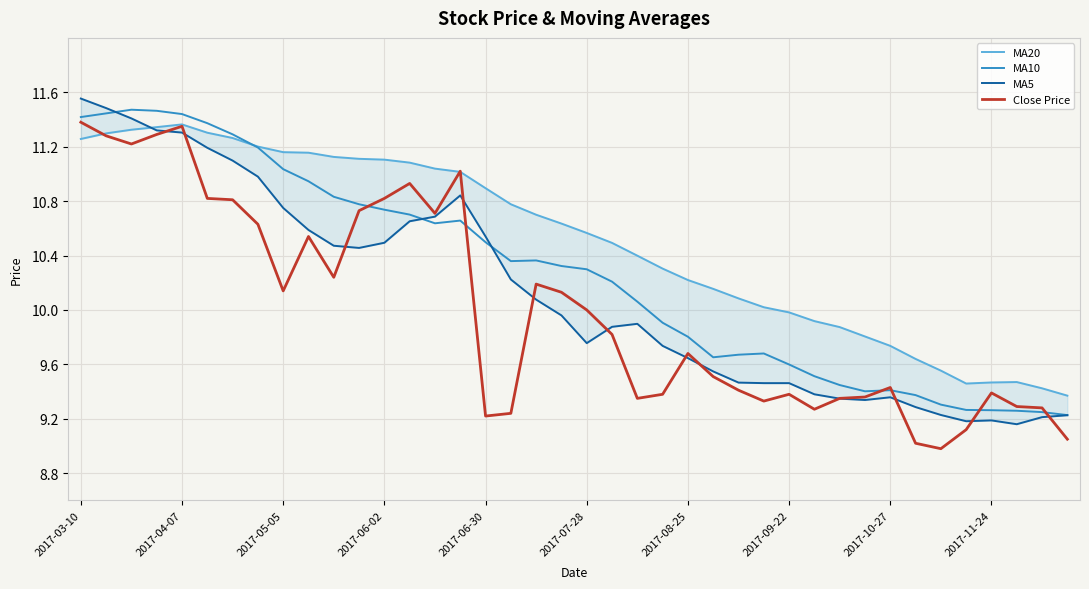

The MA10 series shows 17.6 at 2017-08-25. True or false?

False